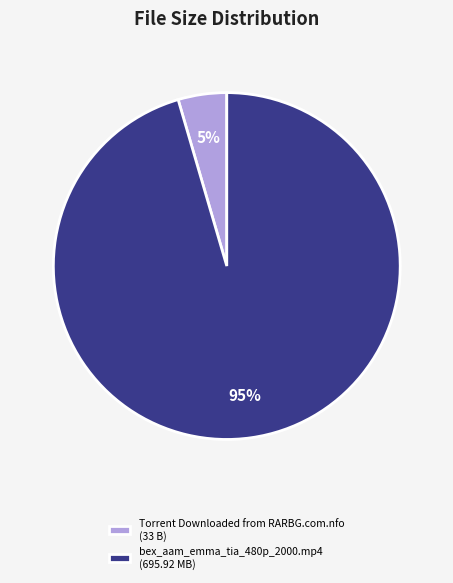

Is it true that Torrent Downloaded from RARBG.com.nfo is 5% of the pie?

True